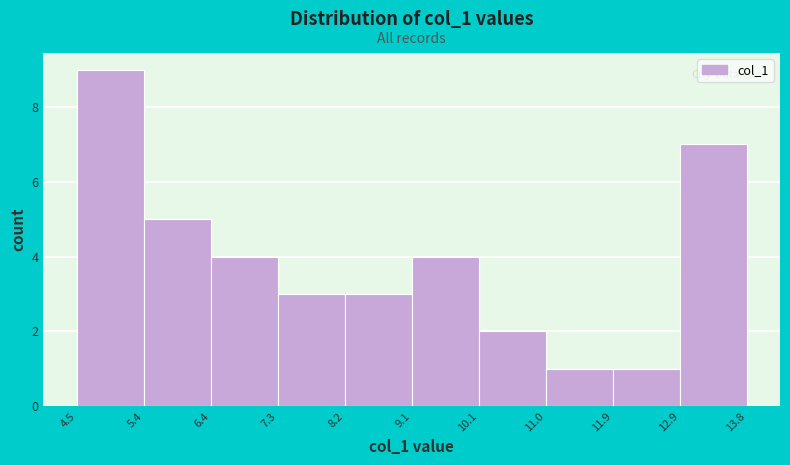

How tall is the bar that spans 11.9 to 12.9 on the x-axis? The values are not printed on the chart, so give them approximately, as read against the axis.

1